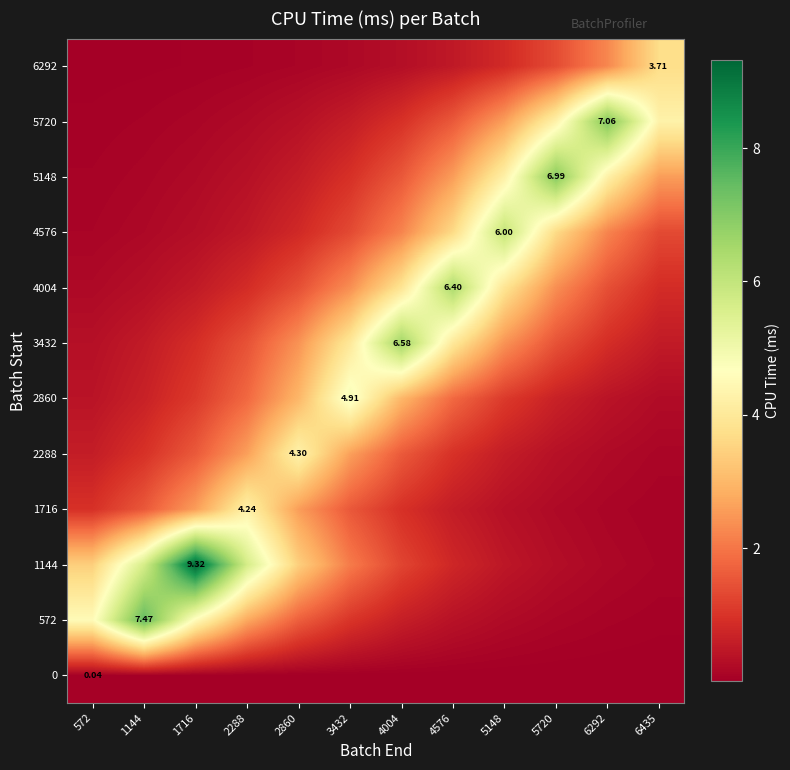

Is the value of 2860 at 3432 greater than the value of 3432 at 4004?

No